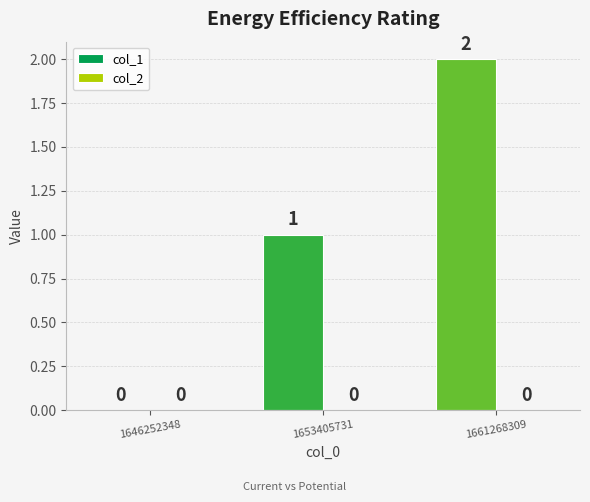

Which category has the highest value across all series?

1661268309